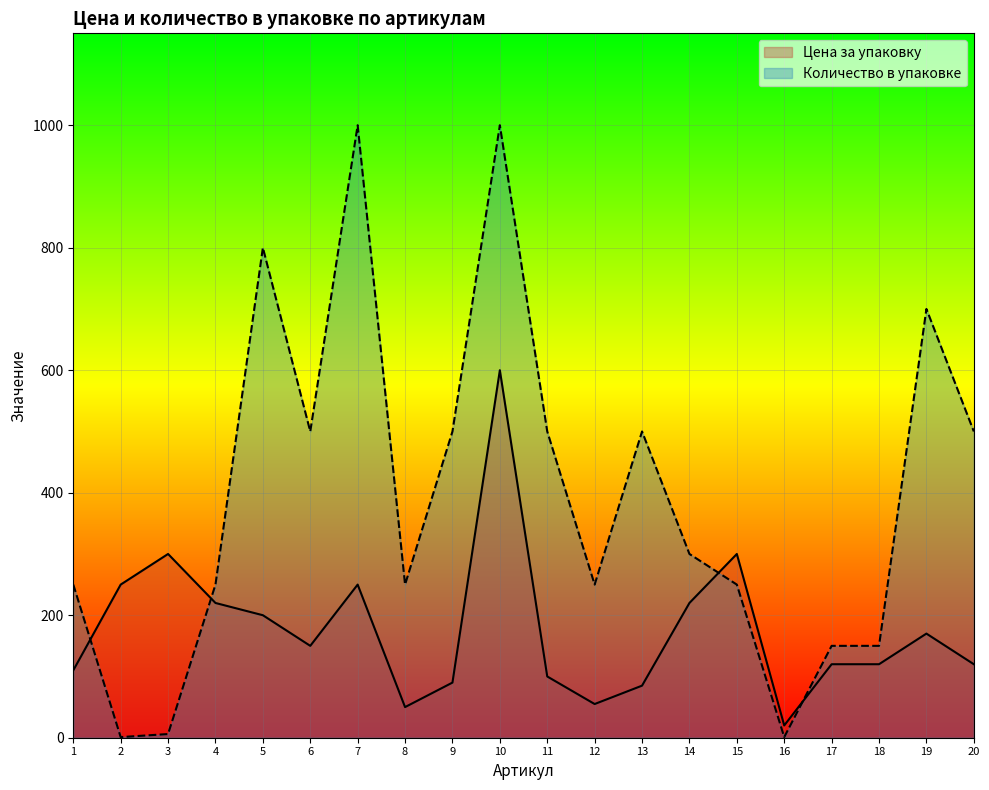

True or false: Количество в упаковке has a value of 1125 at 19.

False